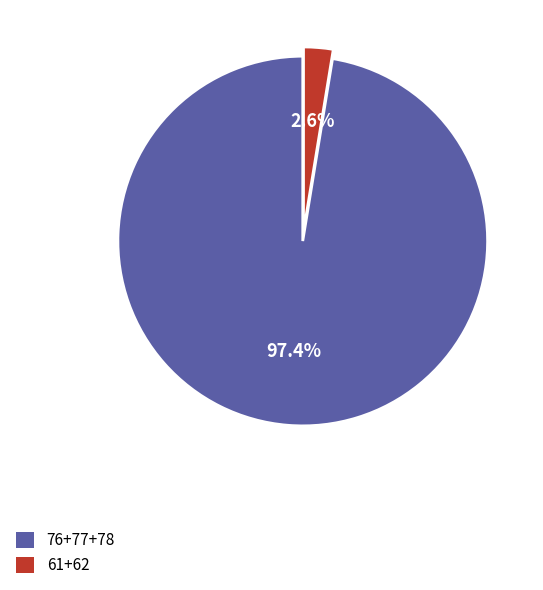

Is there a majority slice in this chart?

Yes